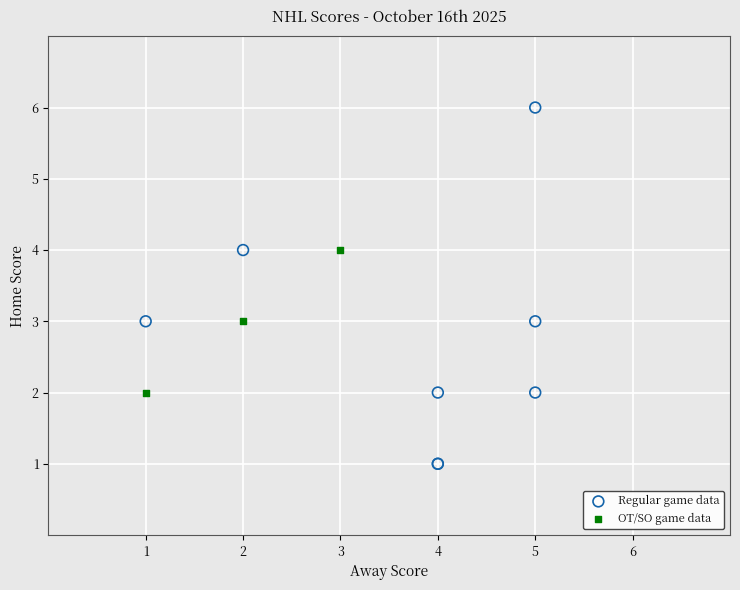

Which series has the widest spread of Y values?

Regular game data